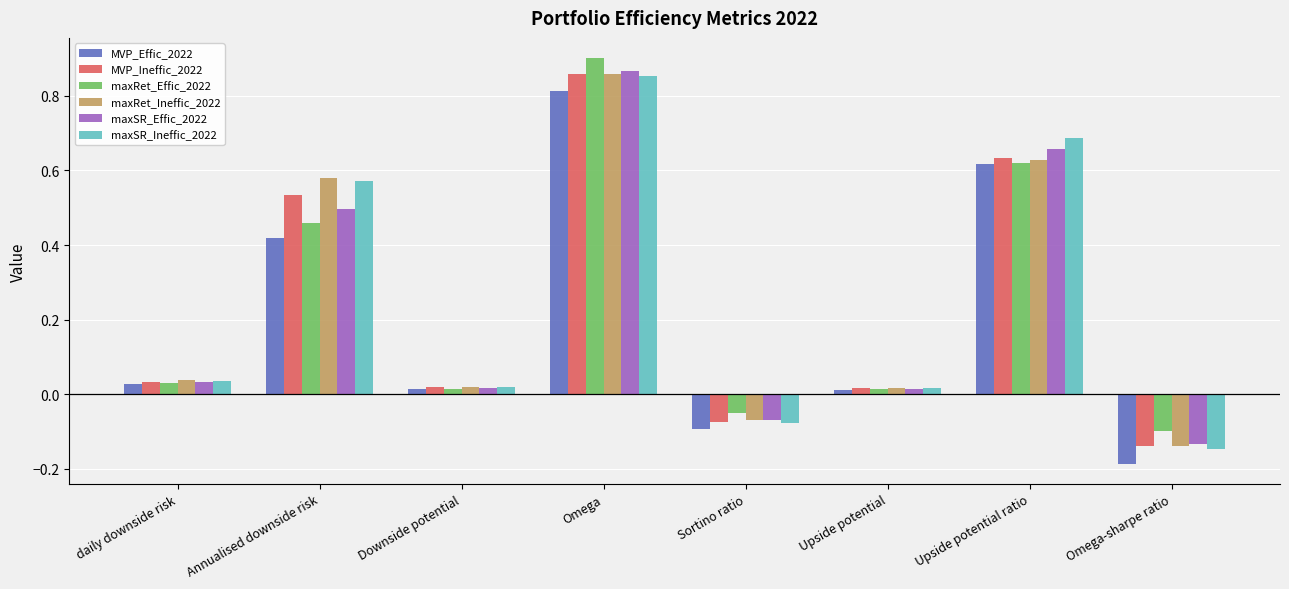

The maxRet_Effic_2022 series shows 0.9 at Omega. True or false?

True